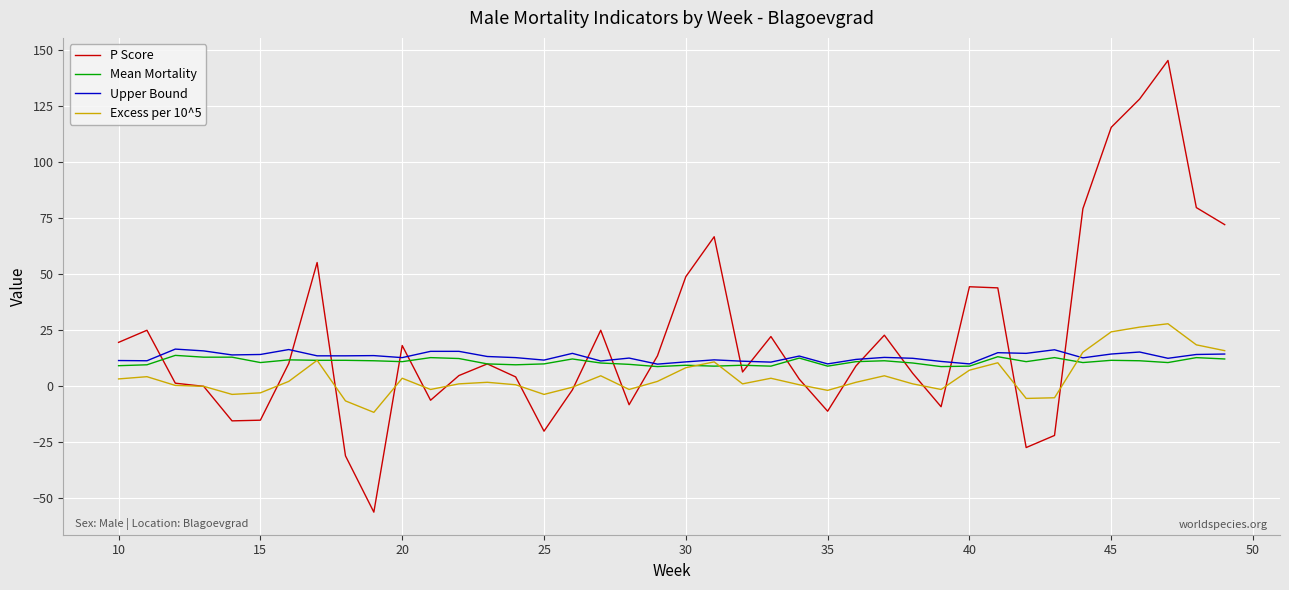

Which series has the widest spread of values?

P Score